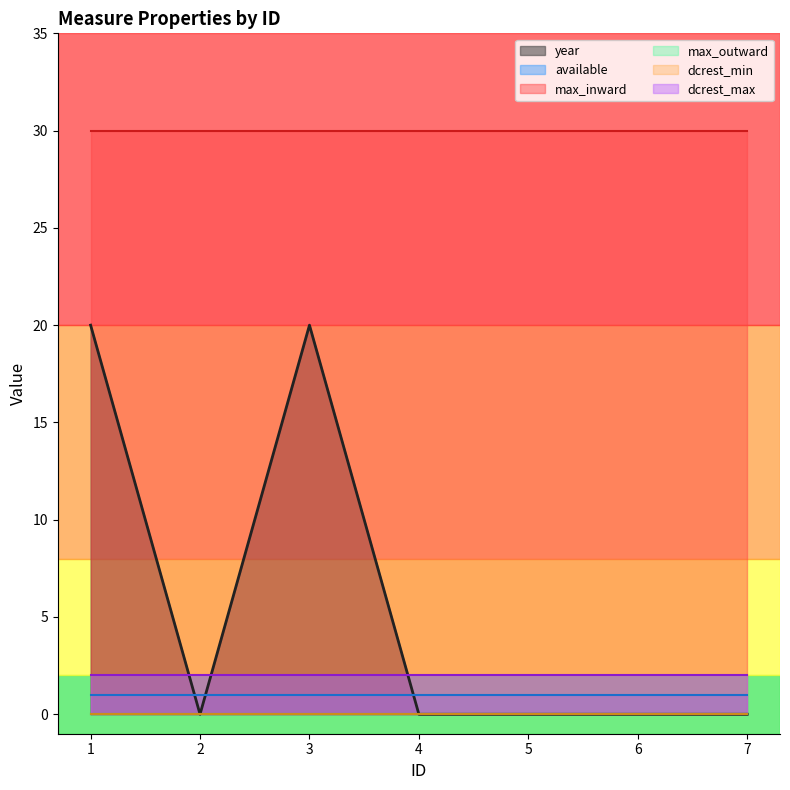

True or false: dcrest_max and dcrest_min intersect in this chart.

False